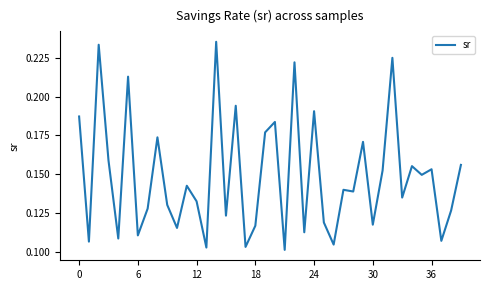

Is this an area chart (filled region under the line)?

No